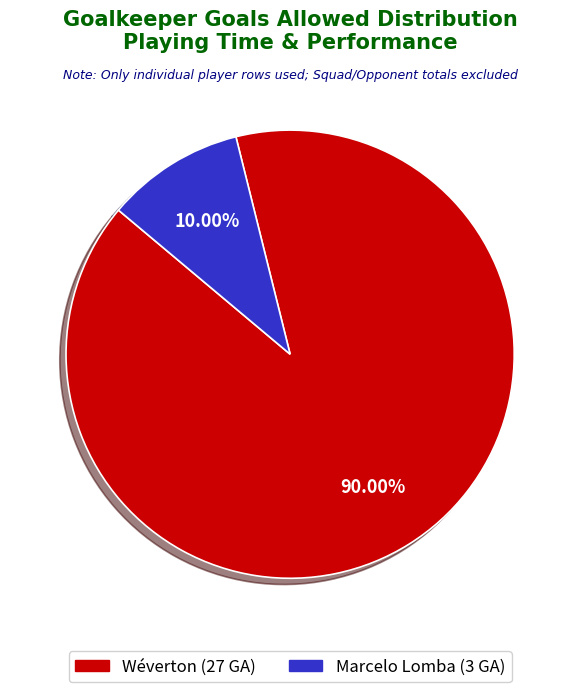

To the nearest percent, what is the combined percentage of Marcelo Lomba and Wéverton?

100%